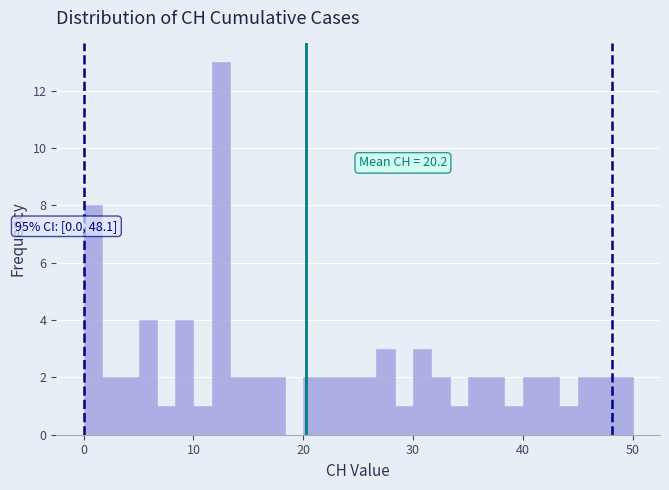

Around what value on the x-axis is the tallest bar? Give the approximate position of its centre, as read against the axis.

13